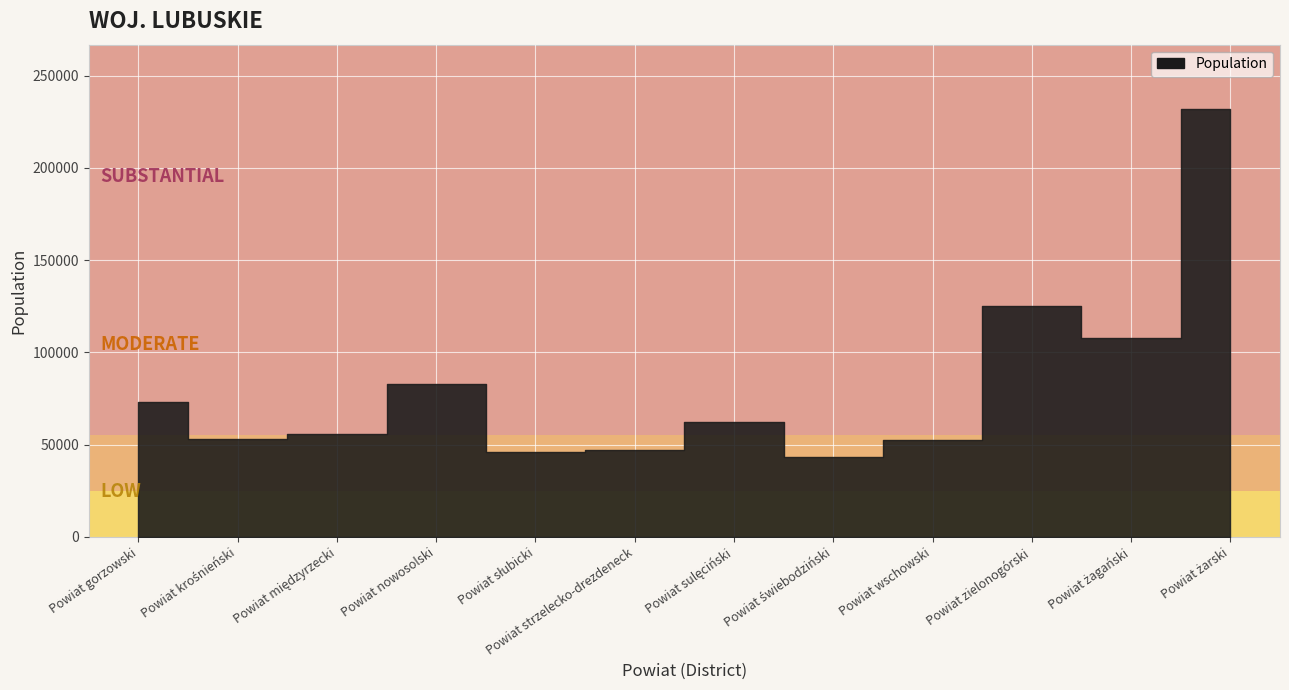

Where is the first local minimum?

Powiat krośnieński